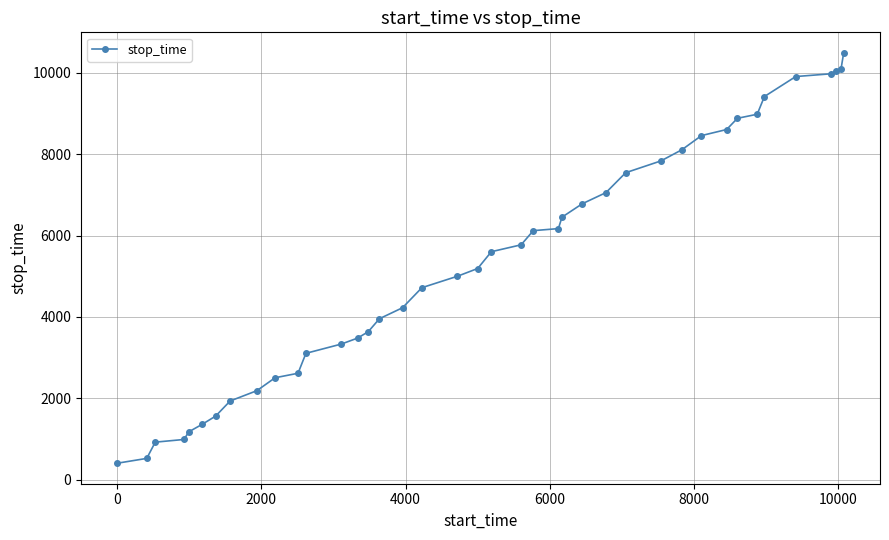

What is the difference between the maximum and second lowest values?

9961